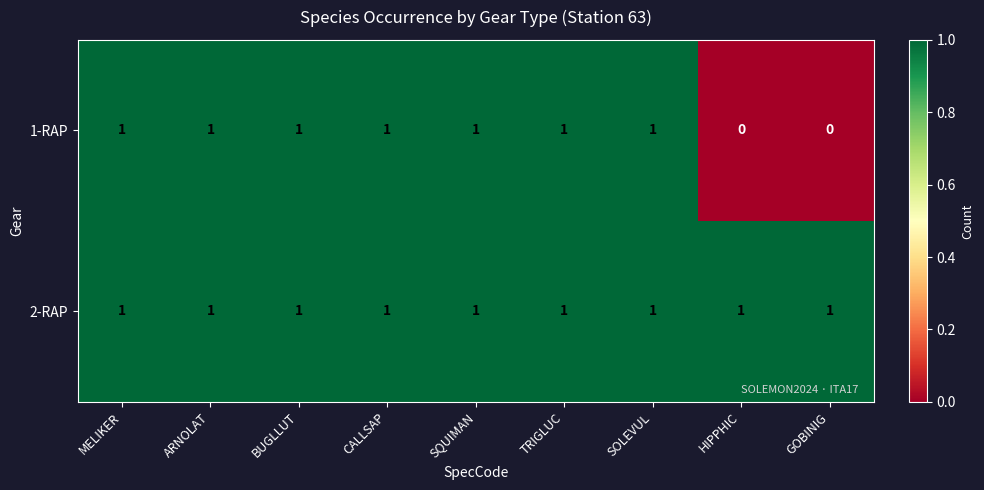

Which series has the largest total across all categories?

2-RAP